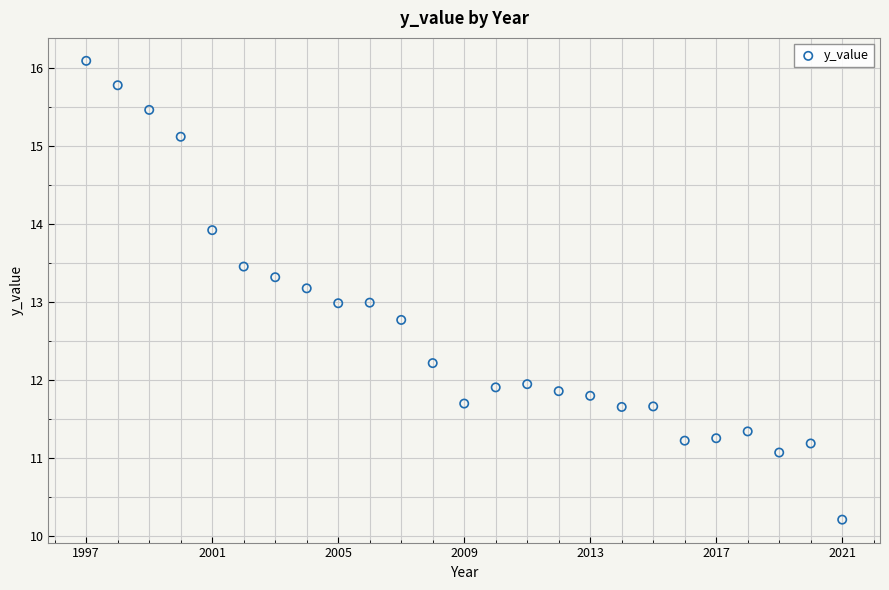

What is the range of X values (max minus min)?

24.0